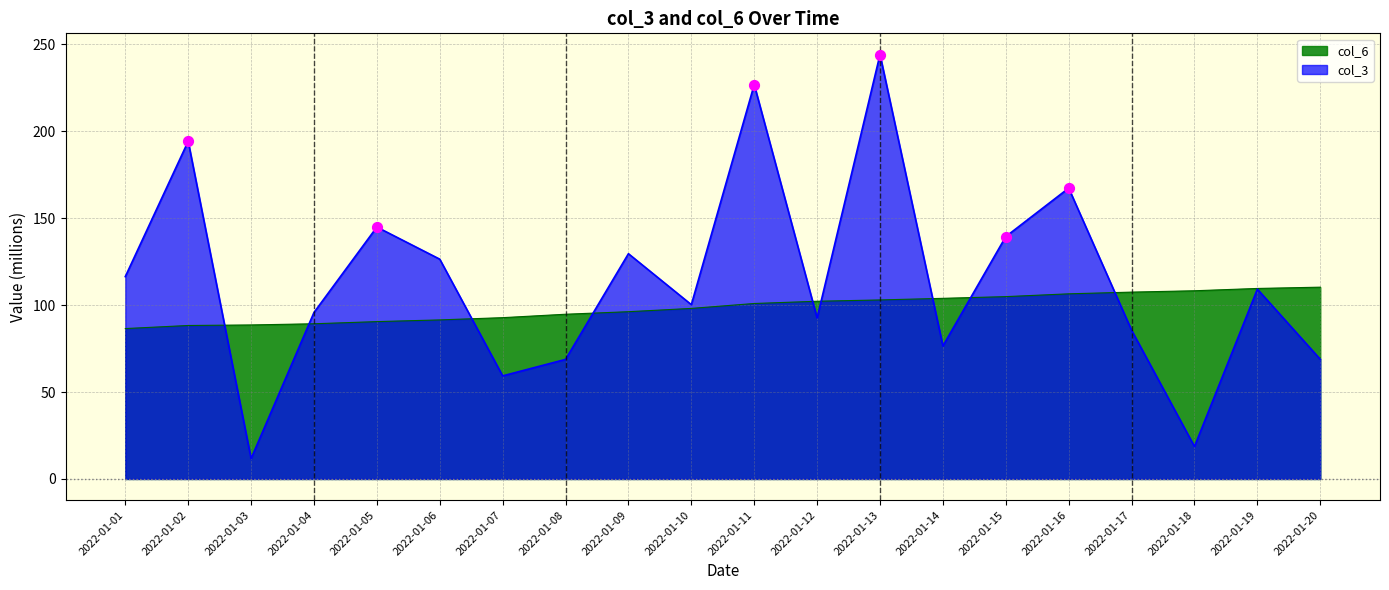

Which series has the largest total across all categories?

col_3